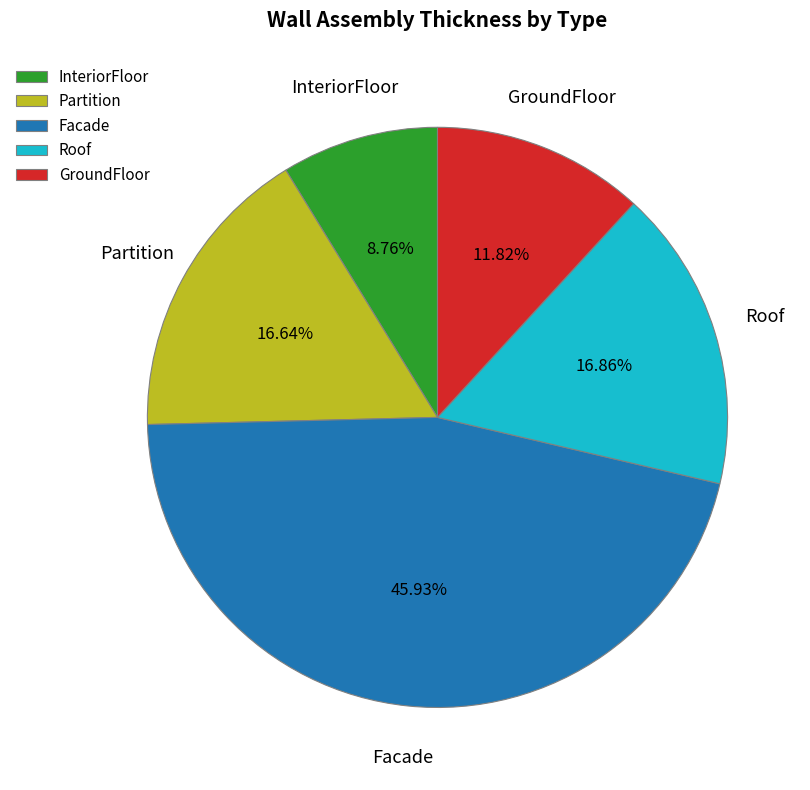

Approximately how many times larger is the value at Partition compared to InteriorFloor?

1.9